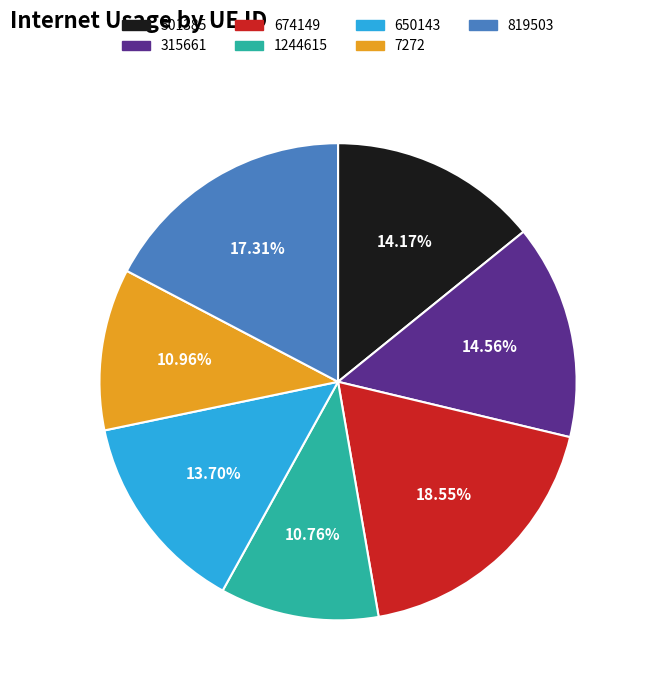

Do 315661 and 501385 together represent more than half of the pie?

No